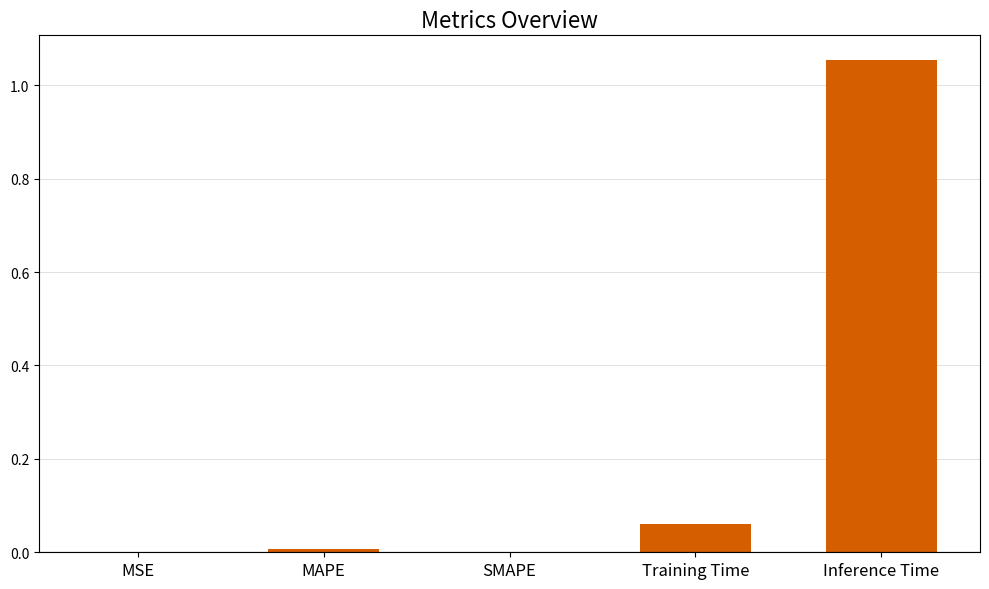

Are the bars grouped side by side (vs. stacked)?

No